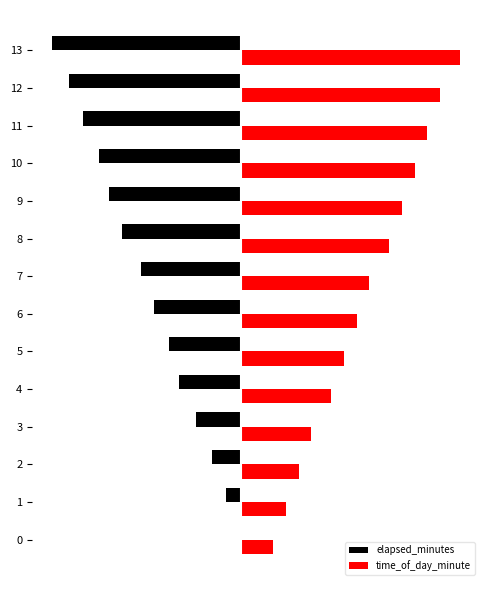

Is it true that time_of_day_minute equals 27.0 at 10?

True